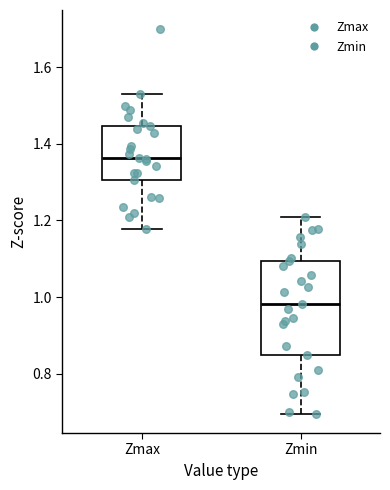

Reading left to right, transcribe this box plot: for each box, give where its median line is, the range the box spans, and where its two whiskers end, as read against the y-axis. The values are not printed on the chart, so give them approximately, as read against the axis.

Zmax: median 1.36, box 1.30 to 1.44, whiskers 1.18 to 1.52
Zmin: median 0.98, box 0.84 to 1.10, whiskers 0.70 to 1.20